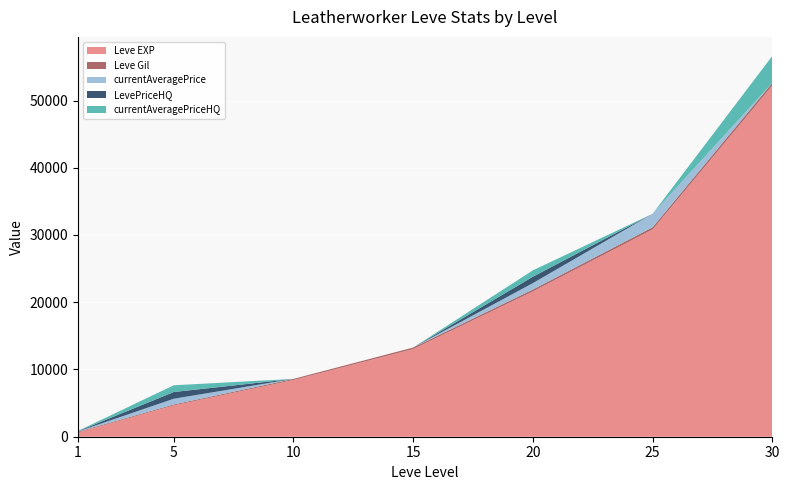

Reading right to left, what are all the values shown in this chart?

Leve EXP: 52220	30820	21600	13040	8430	4660	630
Leve Gil: 410	336	295	226	170	140	112
currentAveragePrice: 0	2000	950	0	0	850	42
LevePriceHQ: 0	0	950	0	0	1000	42
currentAveragePriceHQ: 4000	0	950	0	0	1000	42